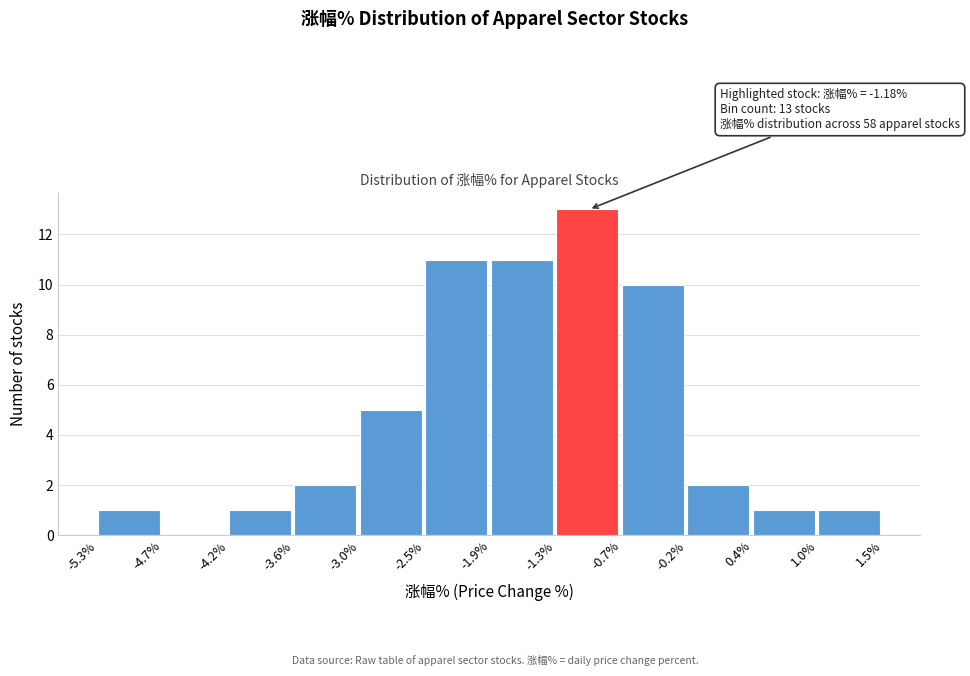

Which range on the x-axis has the tallest bar?

-1.3% to -0.7%